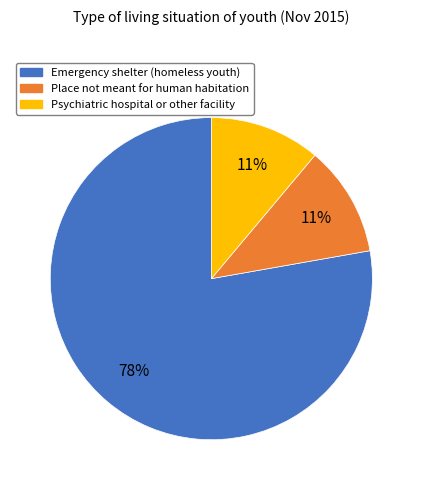

Is there a majority slice in this chart?

Yes